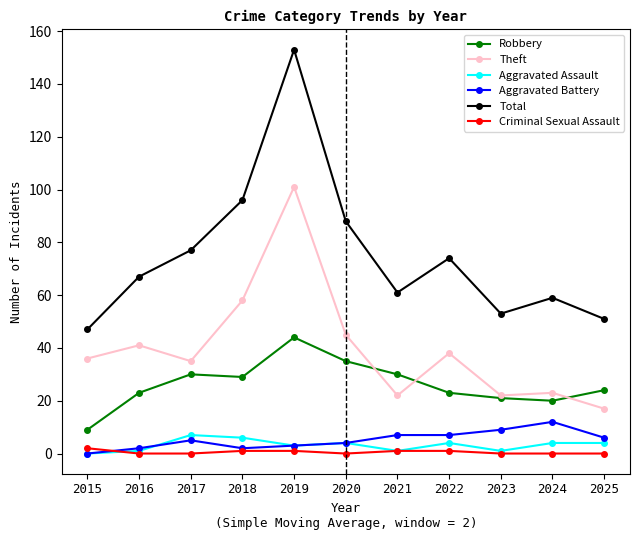

True or false: Total has more than 1 points higher than both neighbors.

True